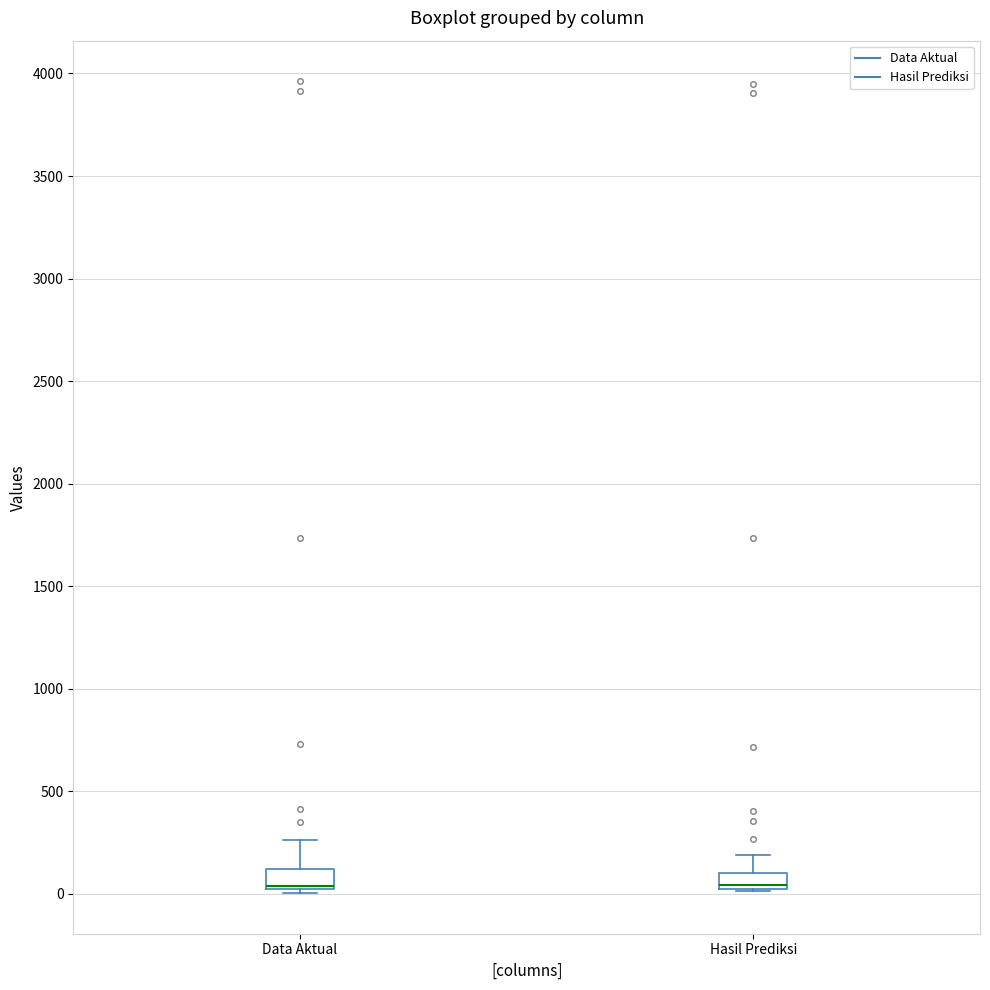

Where does the upper whisker of the box for Data Aktual end on the y-axis? The values are not printed on the chart, so give them approximately, as read against the axis.

250